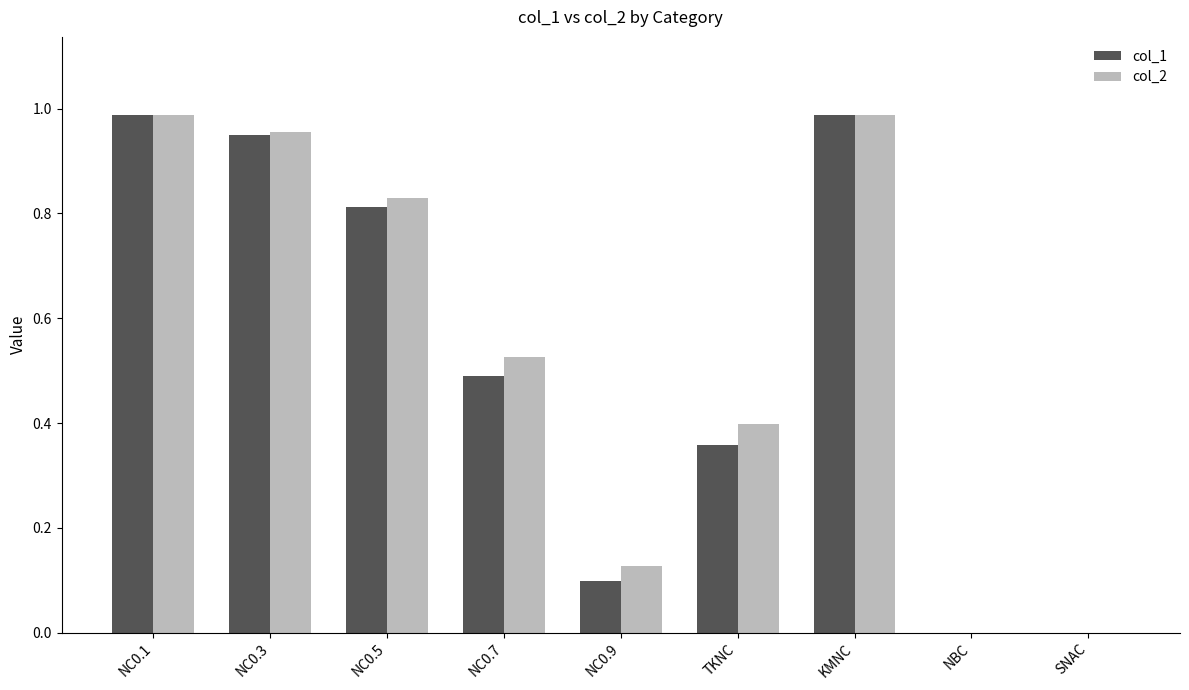

Which series changed the most between TKNC and KMNC?

col_1